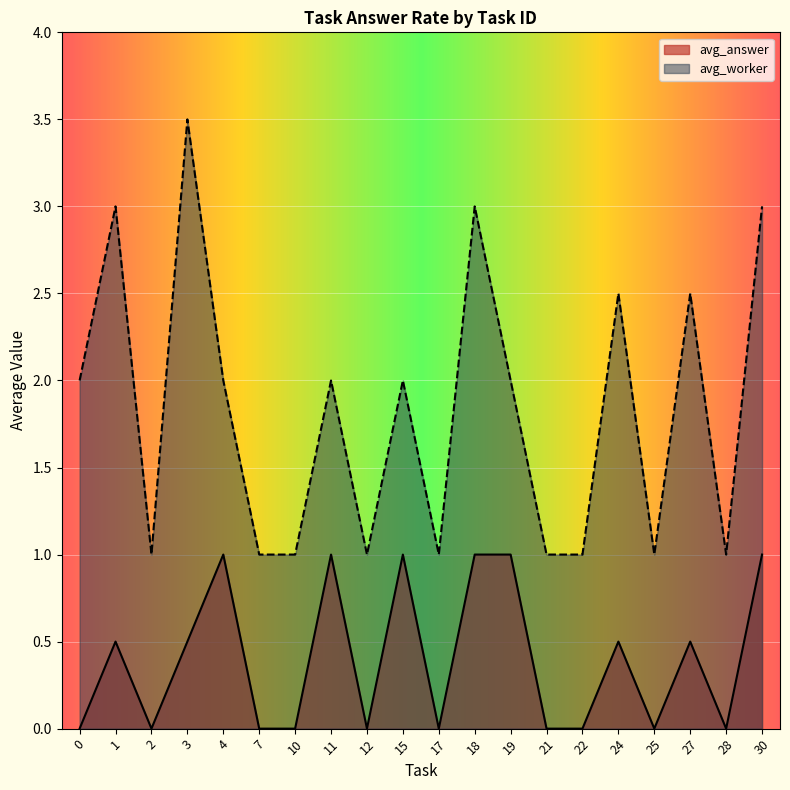

At which label does avg_worker reach its peak?

3